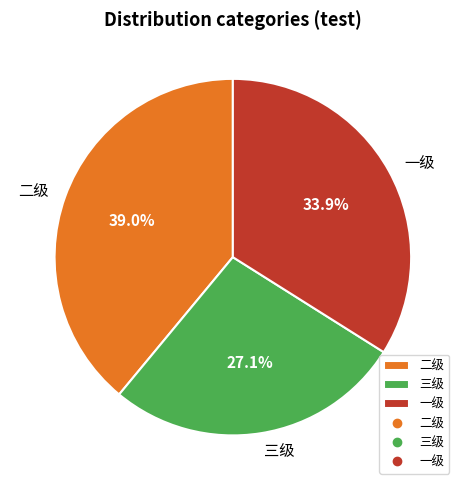

Which slice is the smallest?

三级